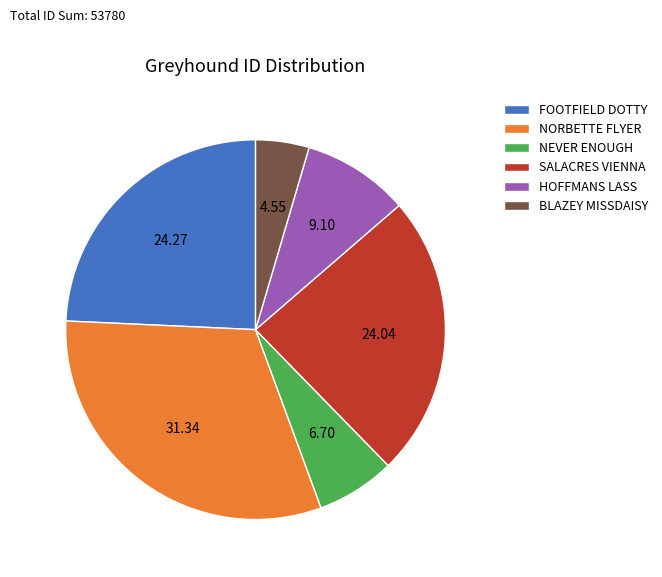

Do SALACRES VIENNA and FOOTFIELD DOTTY together represent more than half of the pie?

No